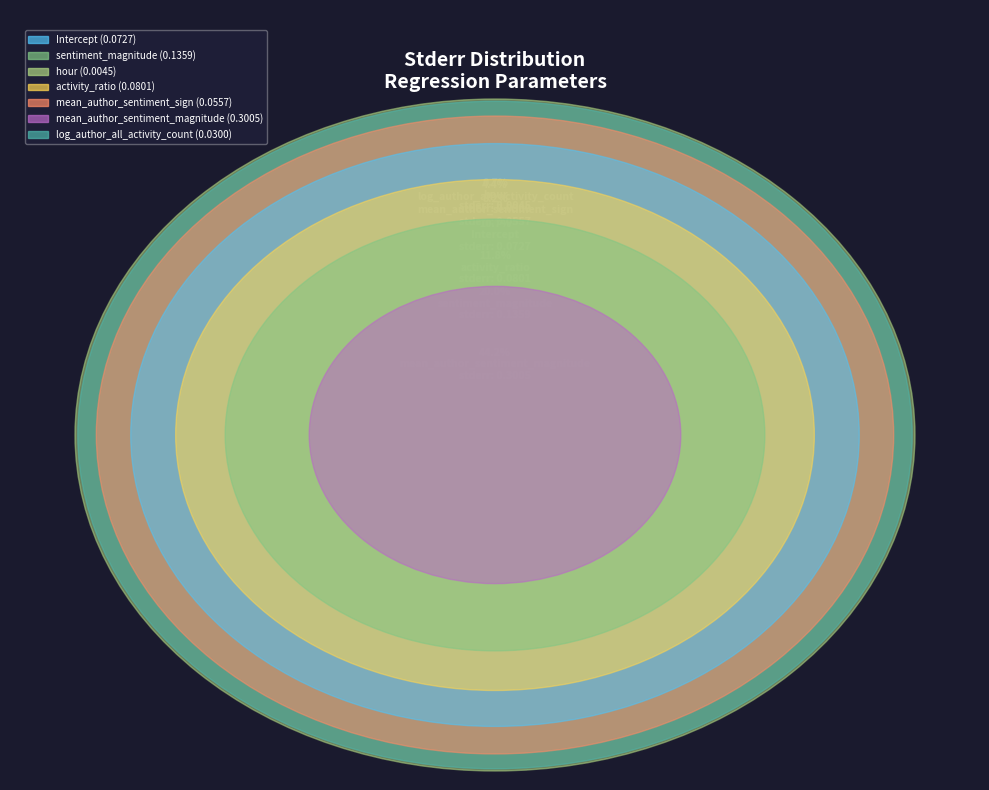

Which has a higher value, log_author_all_activity_count or Intercept?

Intercept